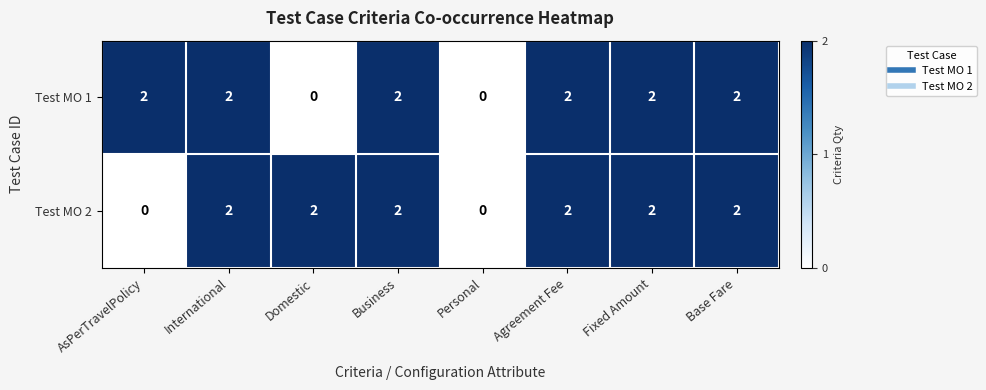

Count the number of data series in this chart.

2